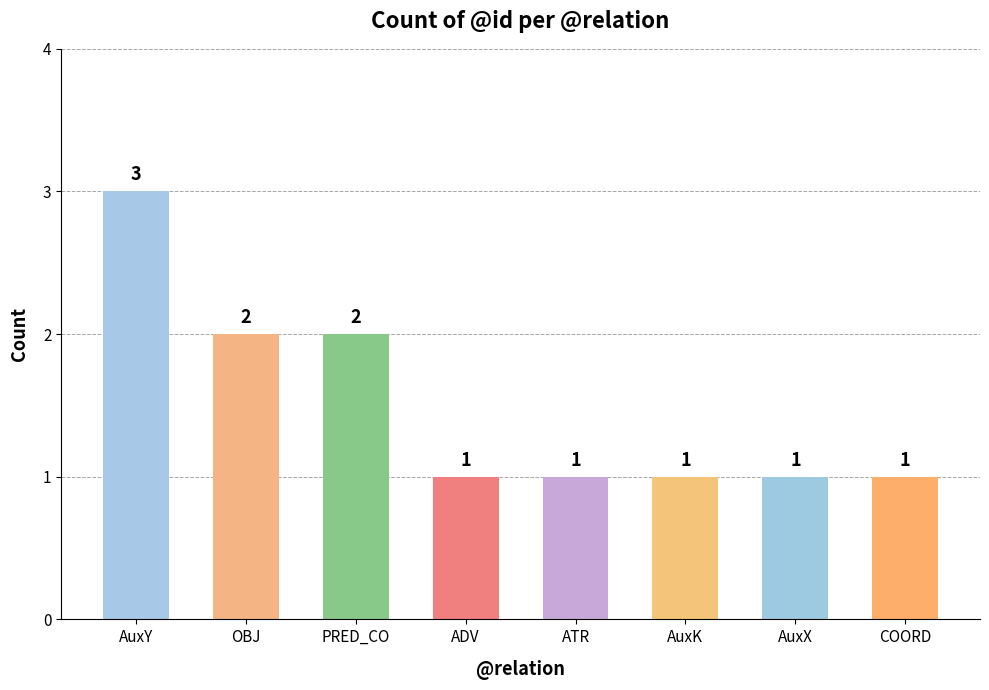

What is the average value?

2